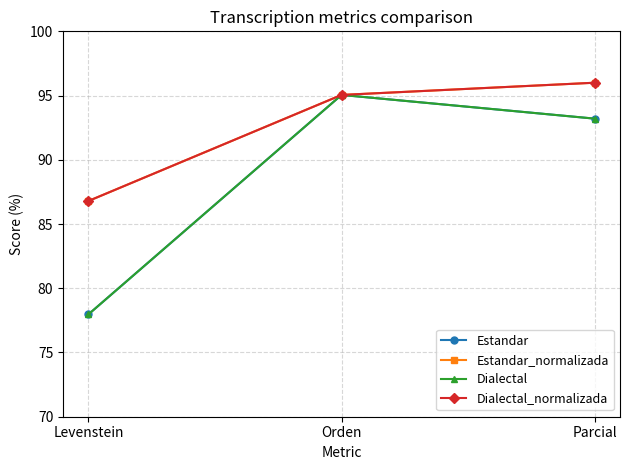

How many categories are shown in the chart?

3